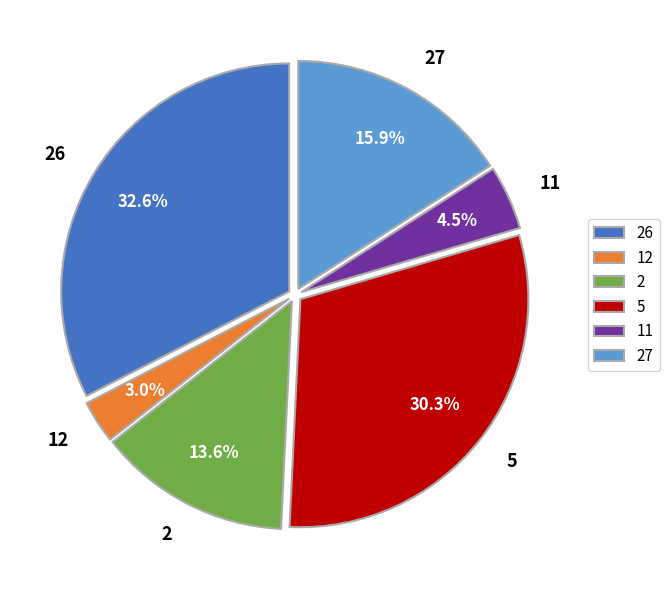

Does 2 account for over 50% of the chart?

No